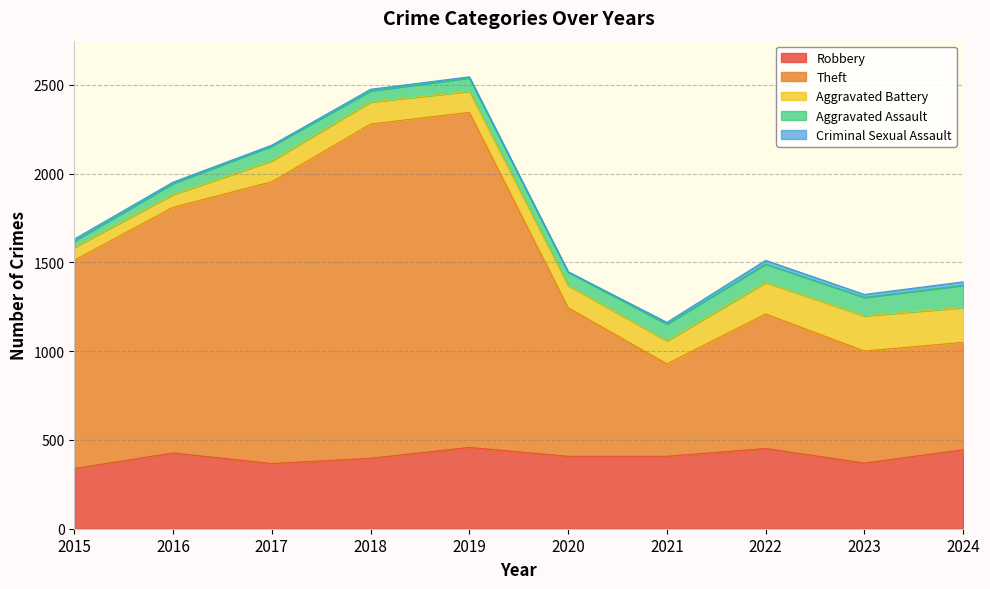

Reading left to right, list all the values displayed in this chart.

Robbery: 2015=339	2016=427	2017=367	2018=397	2019=458	2020=408	2021=408	2022=452	2023=370	2024=445
Theft: 2015=1174	2016=1384	2017=1588	2018=1883	2019=1888	2020=837	2021=521	2022=758	2023=631	2024=605
Aggravated Battery: 2015=72	2016=72	2017=117	2018=124	2019=118	2020=125	2021=129	2022=177	2023=198	2024=196
Aggravated Assault: 2015=36	2016=62	2017=84	2018=63	2019=76	2020=76	2021=95	2022=104	2023=104	2024=125
Criminal Sexual Assault: 2015=11	2016=8	2017=5	2018=9	2019=6	2020=2	2021=10	2022=21	2023=17	2024=20